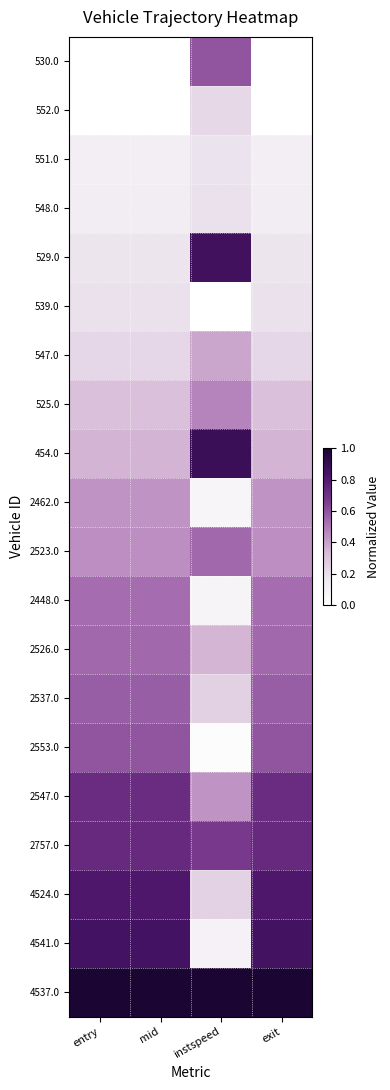

What is the greatest value displayed?

1.0